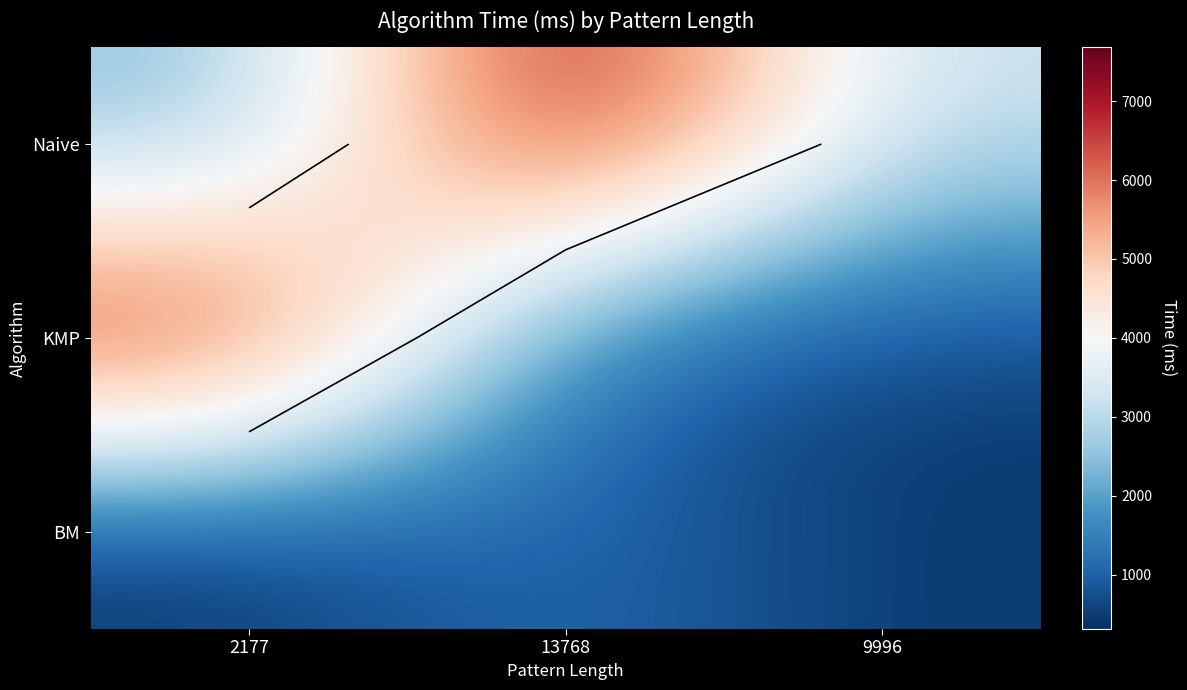

How many Naive values are between 2305 and 7684?

3